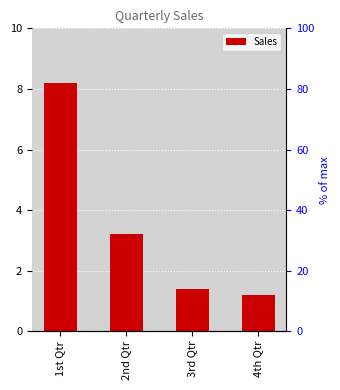

What is the label of the 4th bar from the left?

4th Qtr